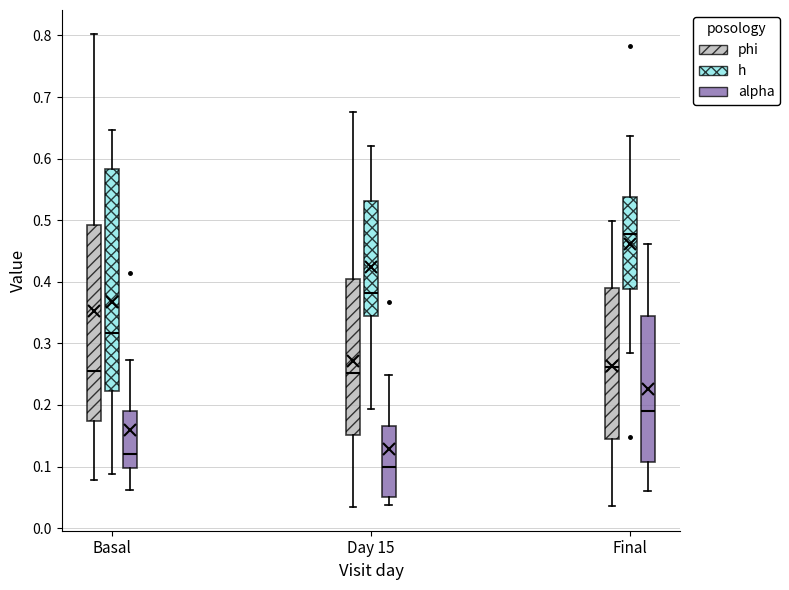

Which box is the tallest, from its lower edge to its upper edge?

Basal (h)